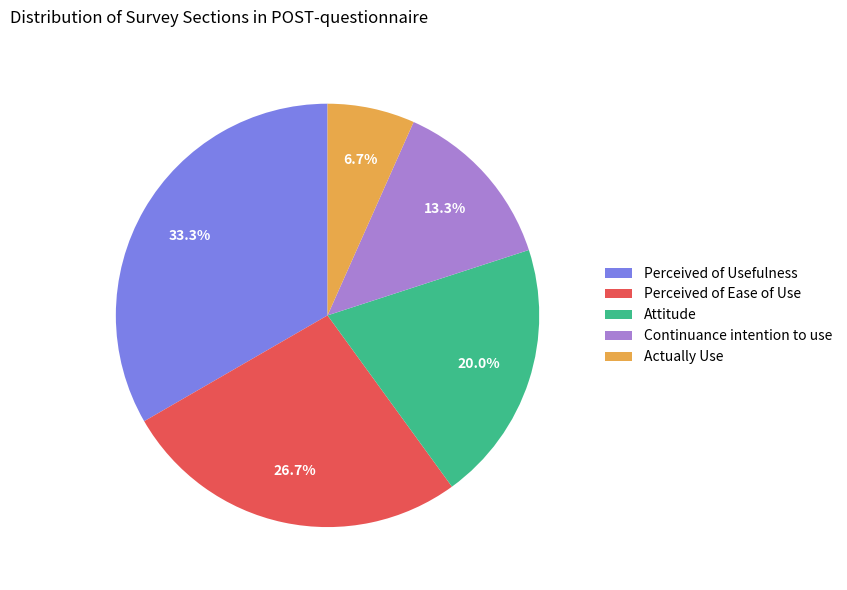

Does any single category account for the majority?

No